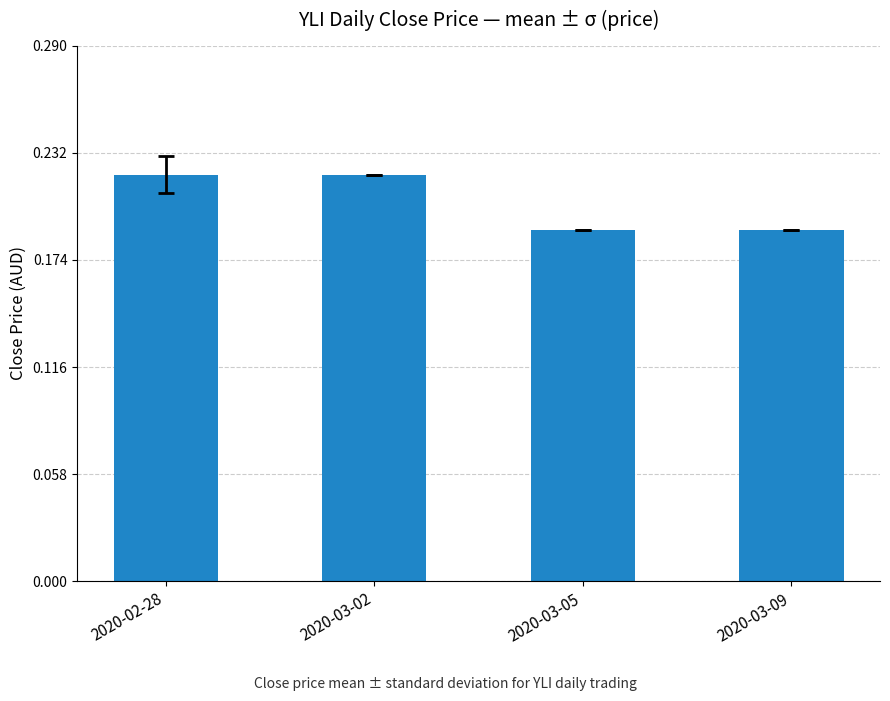

Is it true that the value at 2020-03-02 is 0.1?

False